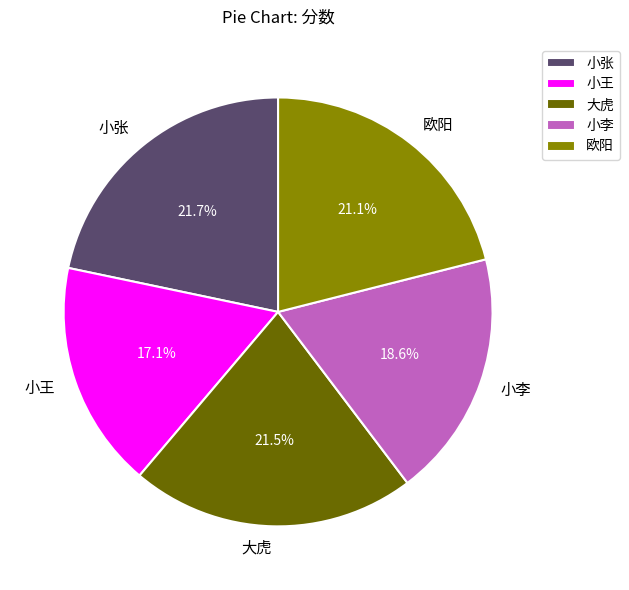

Approximately how many times larger is the value at 欧阳 compared to 大虎?

1.0